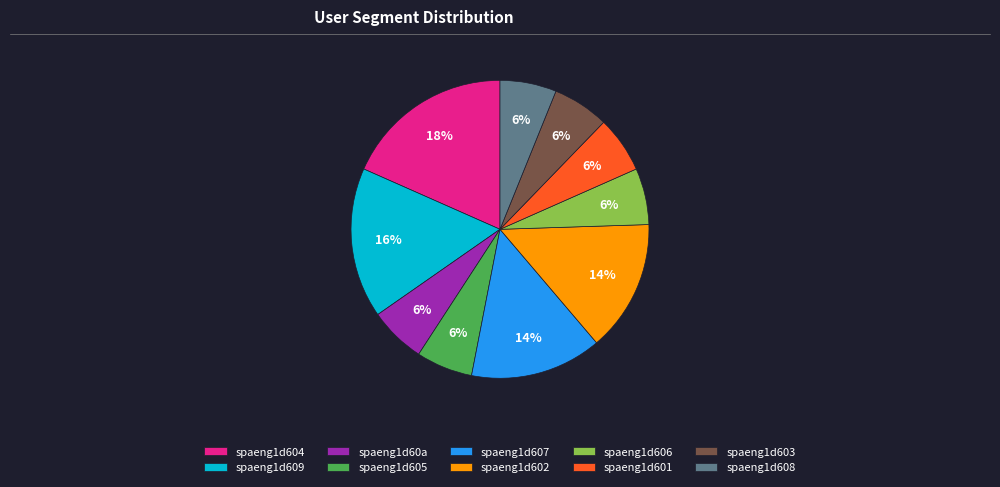

Is there a majority slice in this chart?

No